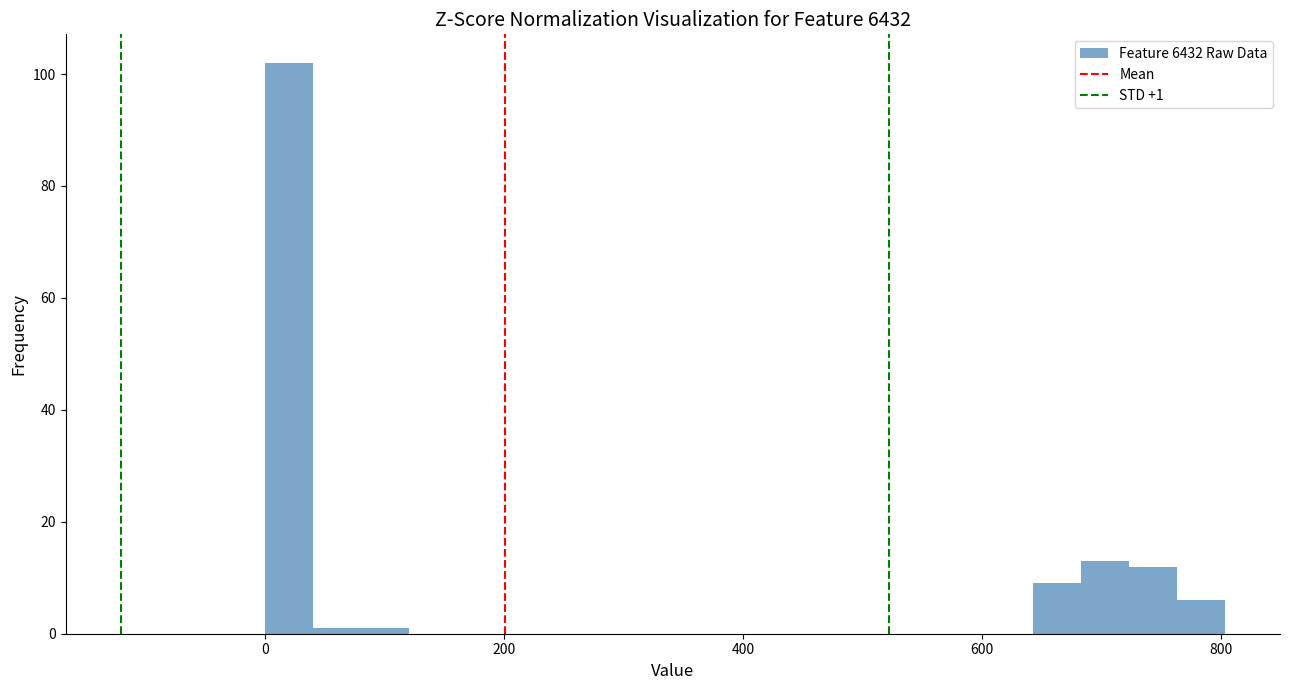

Read against the x-axis, roughly where is the centre of the tallest bar?

20